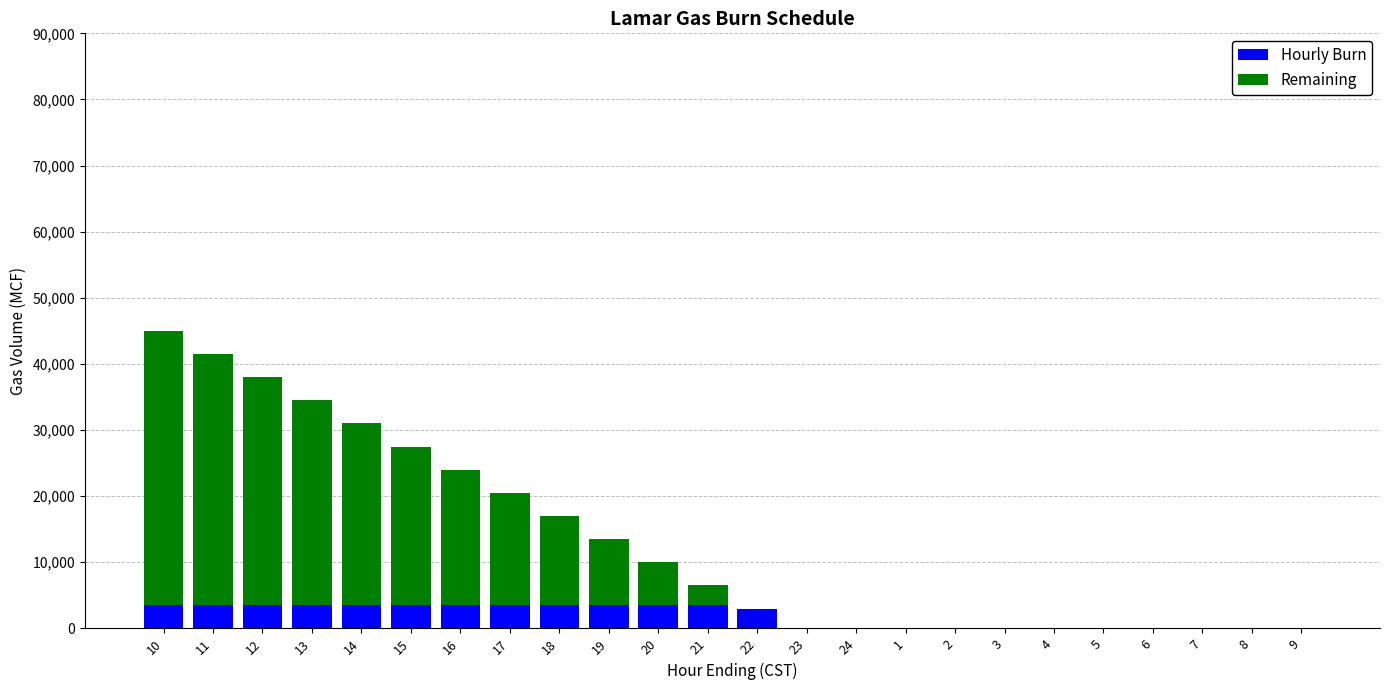

What is the highest value of the Hourly Burn series?

3500